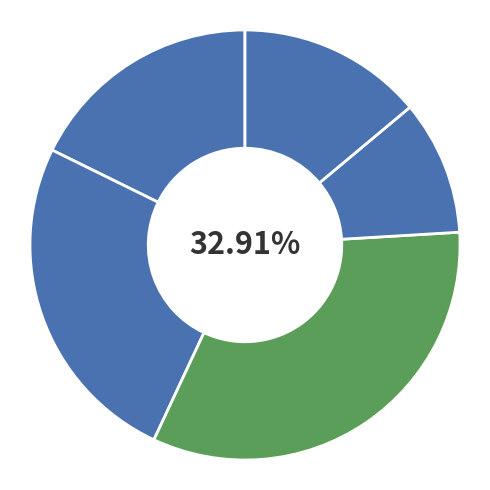

Count the number of slices in the pie.

5